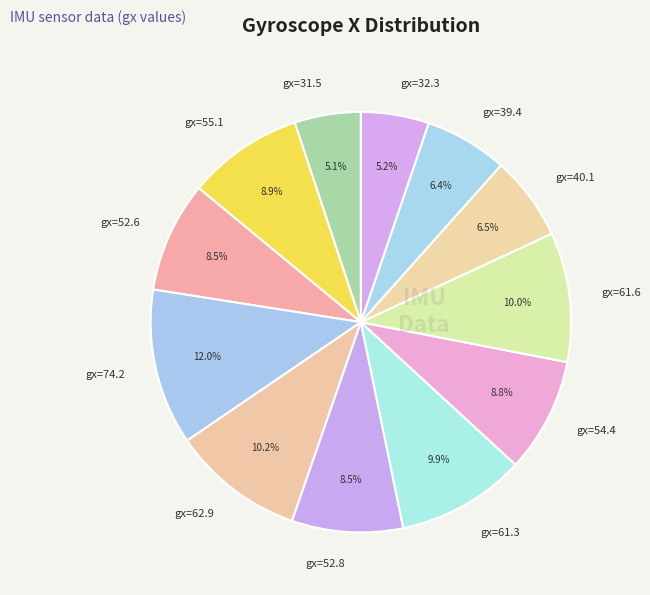

To the nearest percent, what is the average slice percentage?

8%